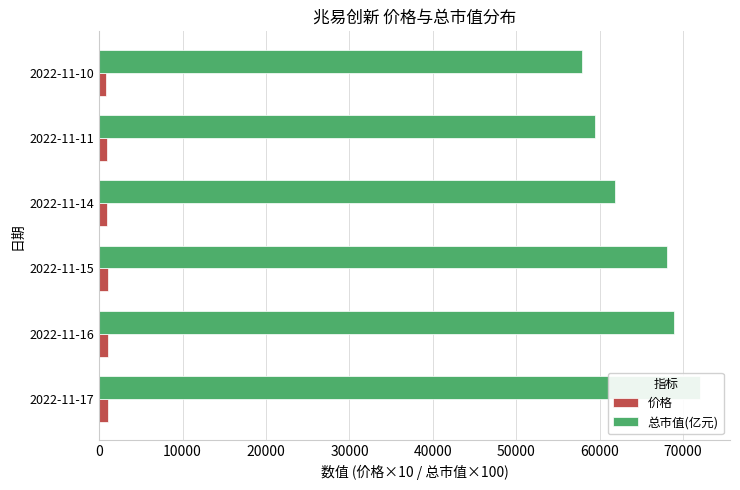

Reading left to right, extract all data points from this chart.

价格: 0=1079.6	10000=1032.5	20000=1019.7	30000=927.0	40000=890.8	50000=867.7
总市值(亿元): 0=72012.0	10000=68870.0	20000=68017.0	30000=61833.0	40000=59419.0	50000=57878.0